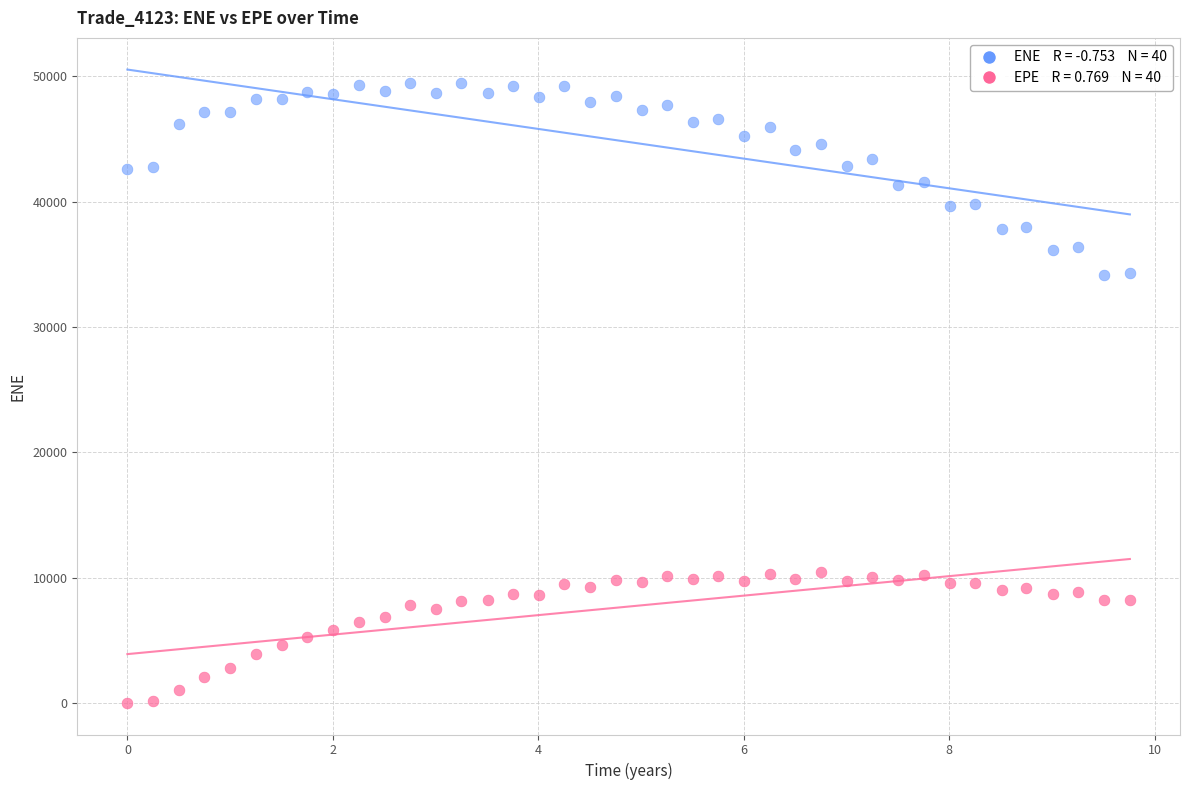

Across all data points, what is the range of X values (max minus min)?

9.8